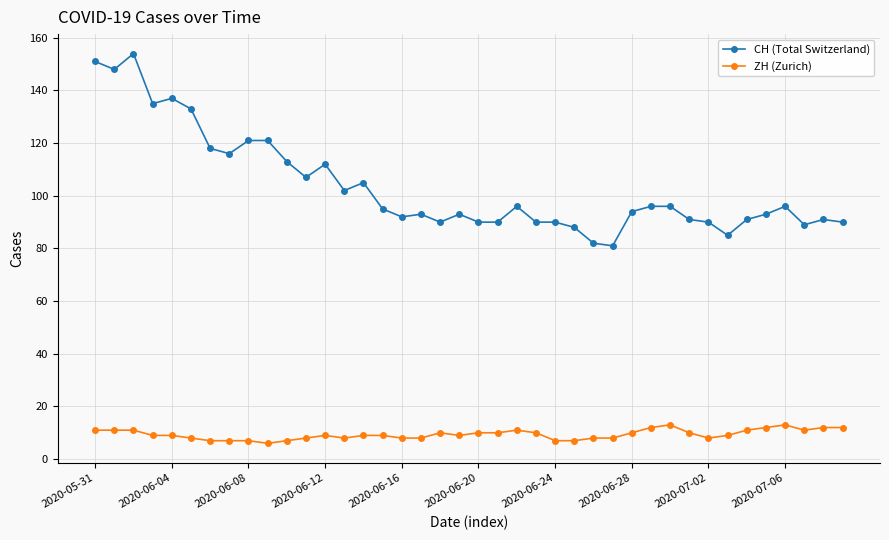

How many series are shown in this chart?

2